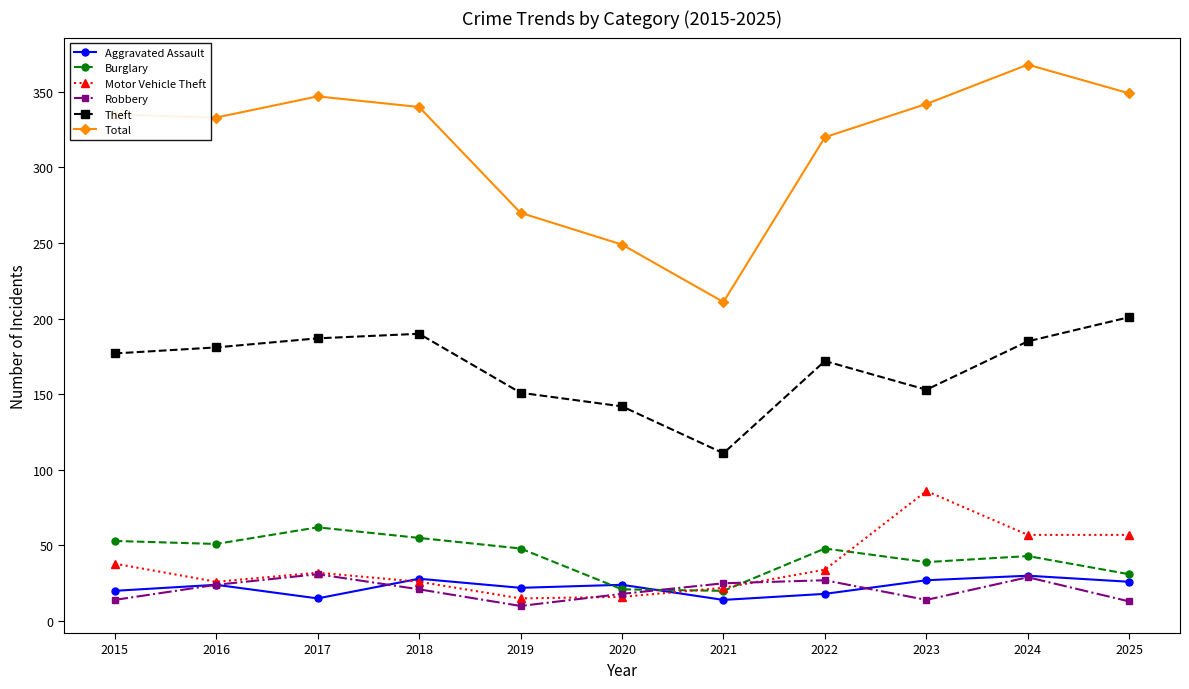

What is the maximum value for Robbery?

31